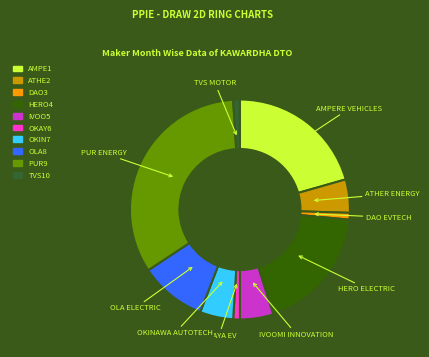

What is the ratio of the value at IVOOMI INNOVATION to the value at OKAYA EV?

5.0